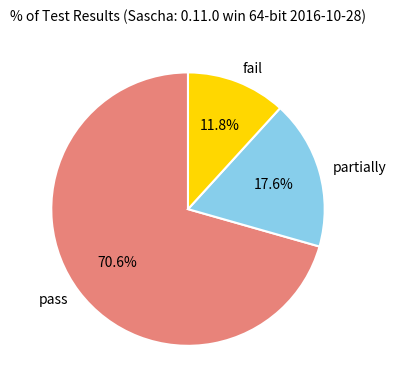

How many slices are in this pie chart?

3